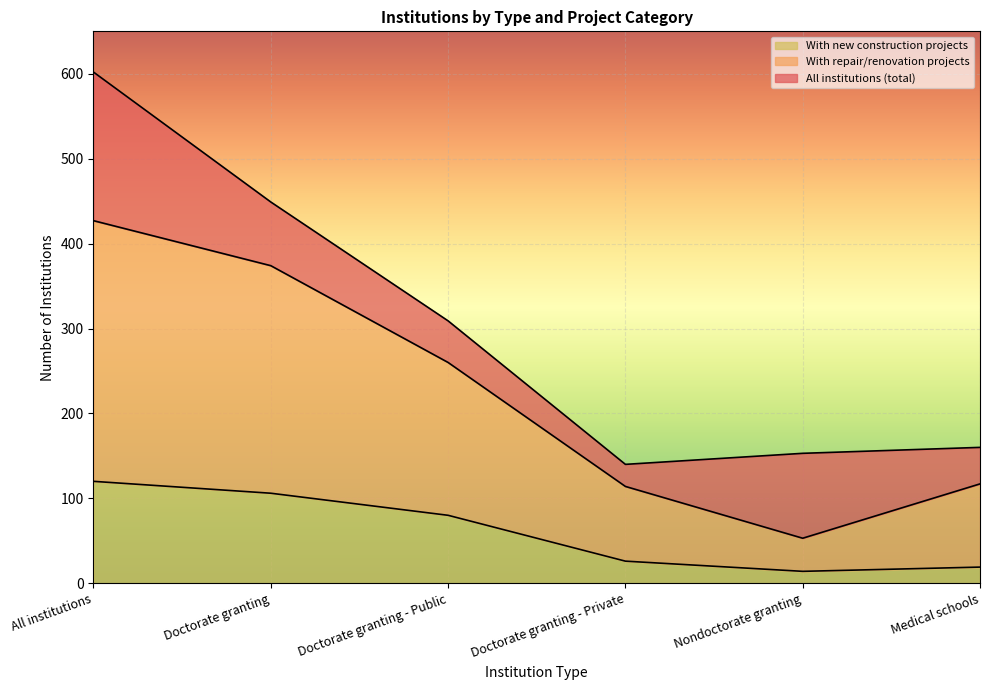

Reading left to right, transcribe all the data shown in this chart.

All institutions (total): All institutions=602	Doctorate granting=449	Doctorate granting - Public=309	Doctorate granting - Private=140	Nondoctorate granting=153	Medical schools=160
With repair/renovation projects: All institutions=427	Doctorate granting=374	Doctorate granting - Public=260	Doctorate granting - Private=114	Nondoctorate granting=53	Medical schools=117
With new construction projects: All institutions=120	Doctorate granting=106	Doctorate granting - Public=80	Doctorate granting - Private=26	Nondoctorate granting=14	Medical schools=19